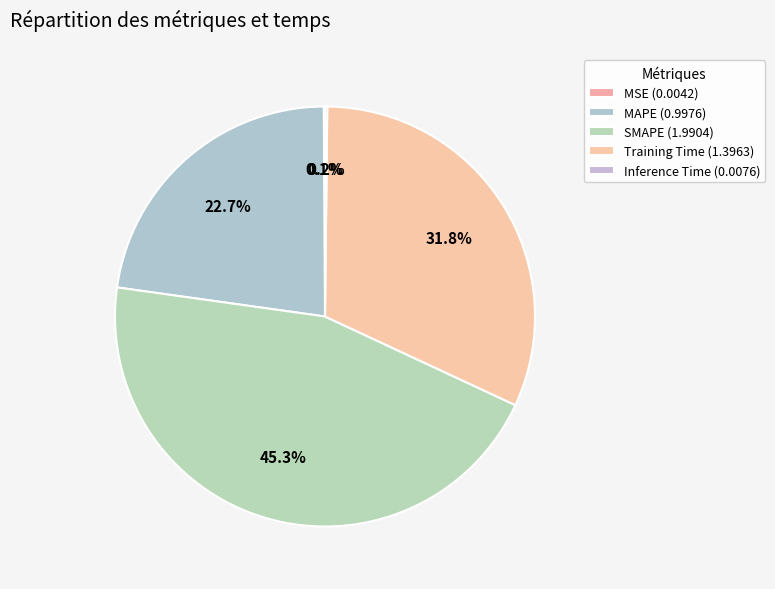

Rank the categories by value from highest to lowest.

SMAPE, Training Time, MAPE, Inference Time, MSE